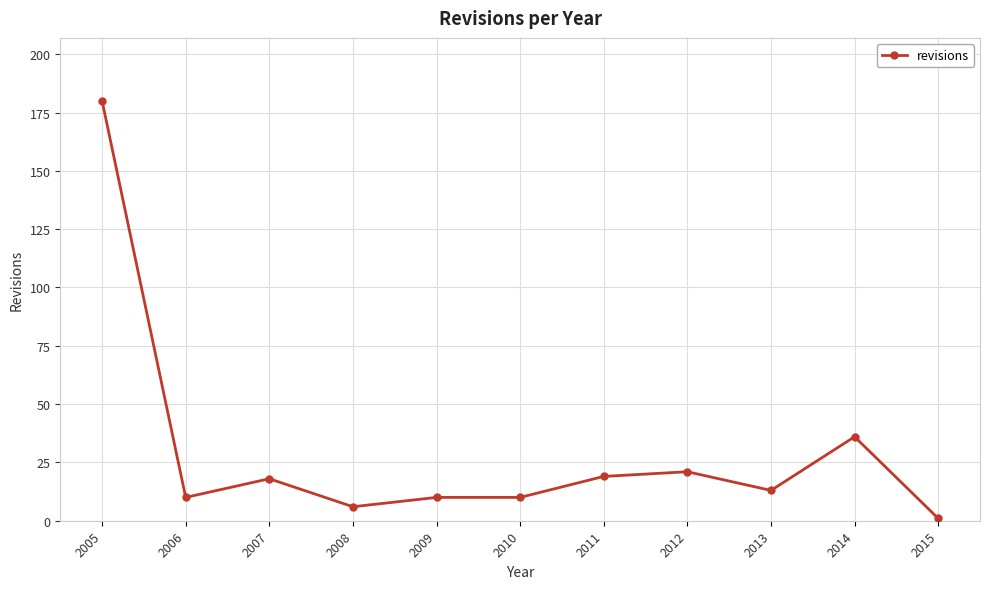

Reading left to right, list all the values displayed in this chart.

180	10	18	6	10	10	19	21	13	36	1